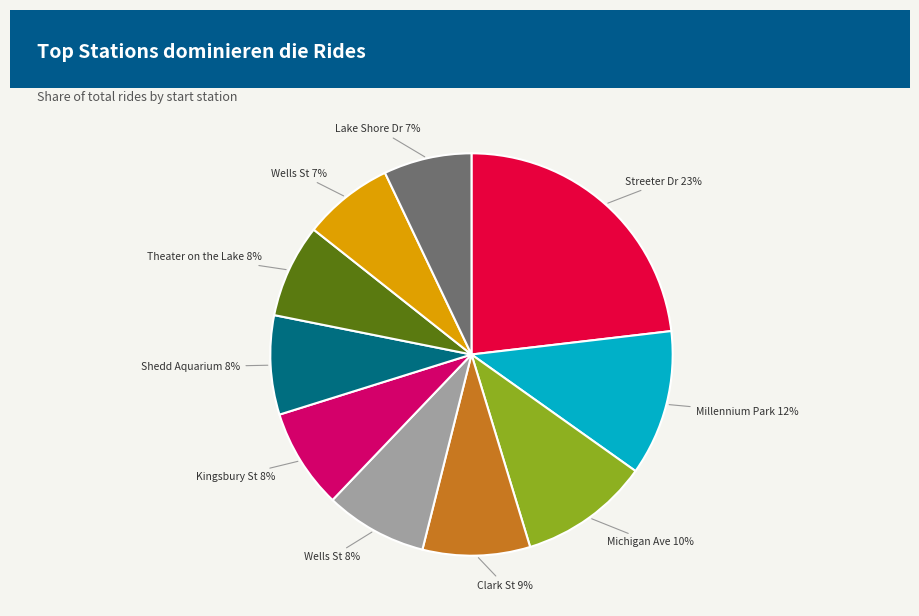

Does any single category account for the majority?

No